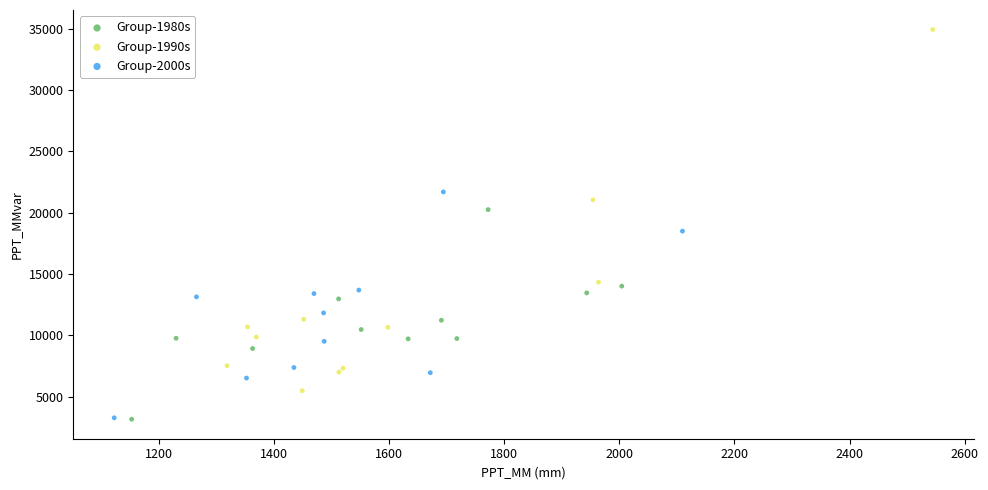

Which series has the widest spread of Y values?

Group-1990s